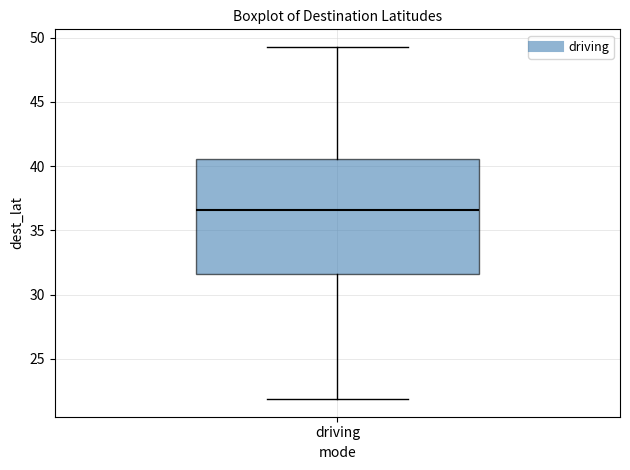

Transcribe this box plot: give where the median line is, the range the box spans, and where the two whiskers end, as read against the y-axis. The values are not printed on the chart, so give them approximately, as read against the axis.

median 36.5, box 31.5 to 40.5, whiskers 22.0 to 49.5